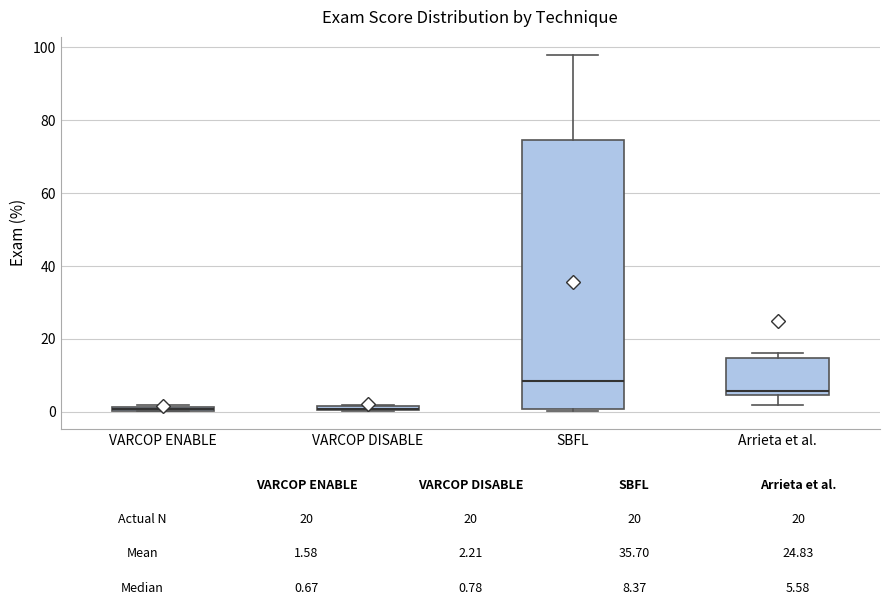

Comparing the boxes themselves (not the whiskers), which one is the tallest?

SBFL